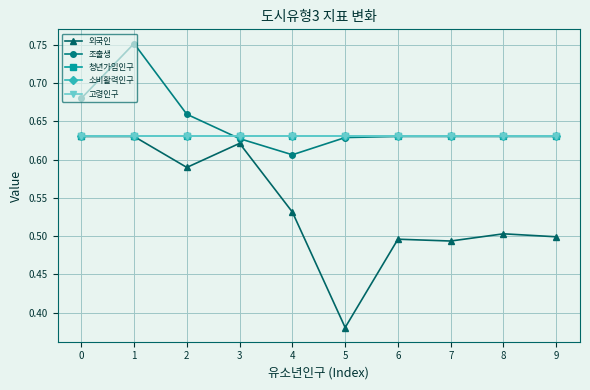

Does the chart have visible grid lines?

Yes